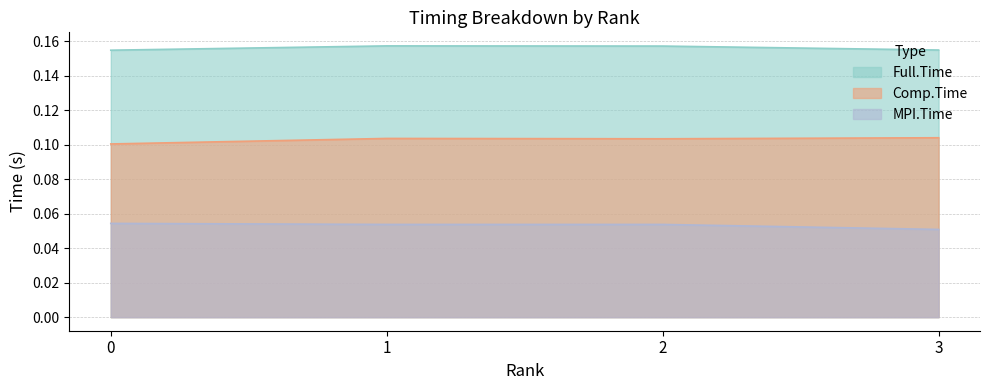

The value of MPI.Time at 2 is 0.0. True or false?

False